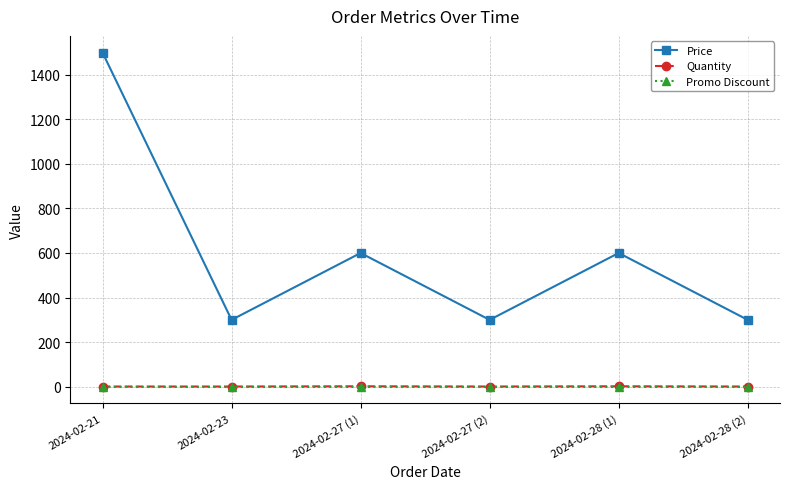

True or false: Price has a value of 300 at 2024-02-27 (2).

True